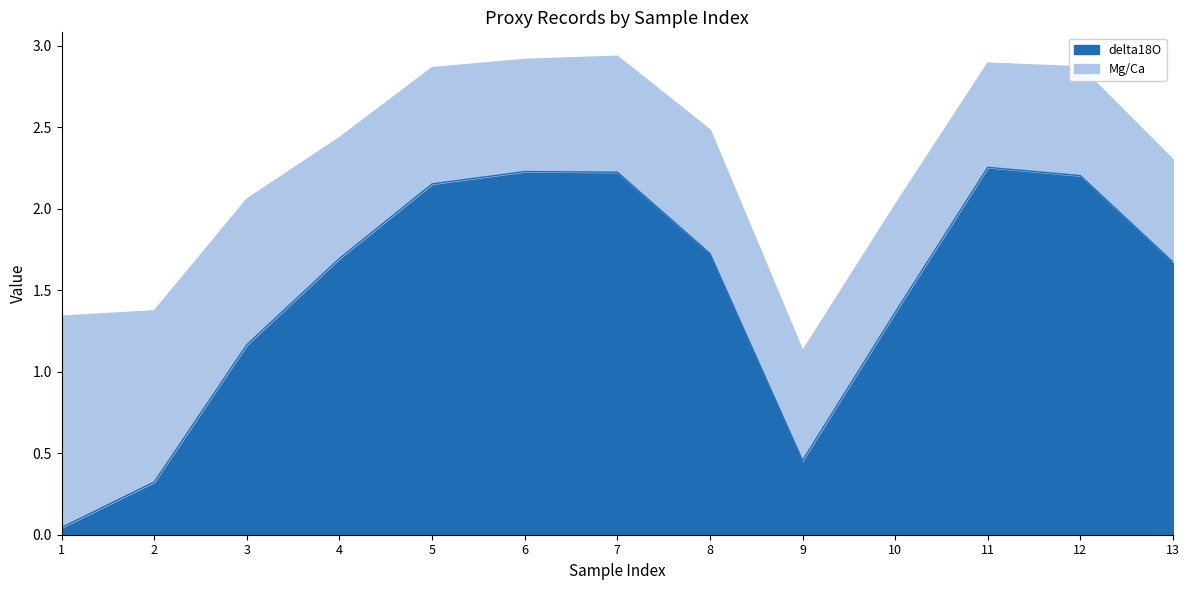

How many data points does each series have?

13